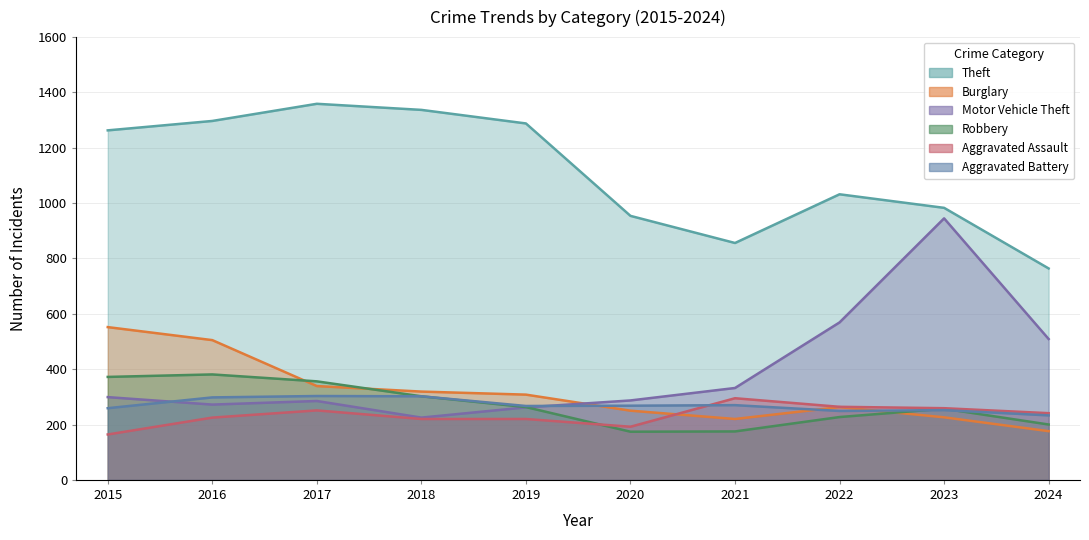

Where does the Robbery series first go above 263?

2015